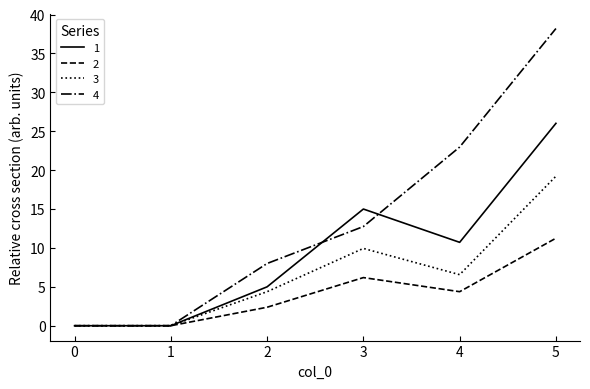

What is the sum of the 4 values at 4 and 5?

61.2